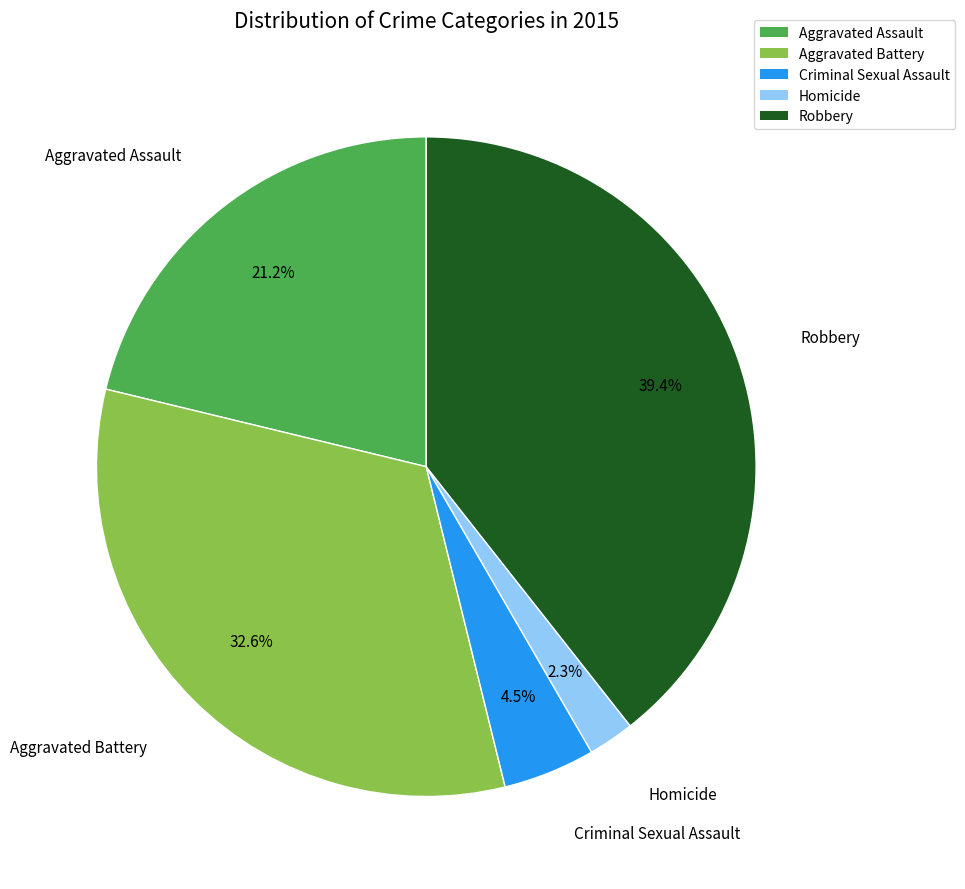

Rank the categories by value from highest to lowest.

Robbery, Aggravated Battery, Aggravated Assault, Criminal Sexual Assault, Homicide